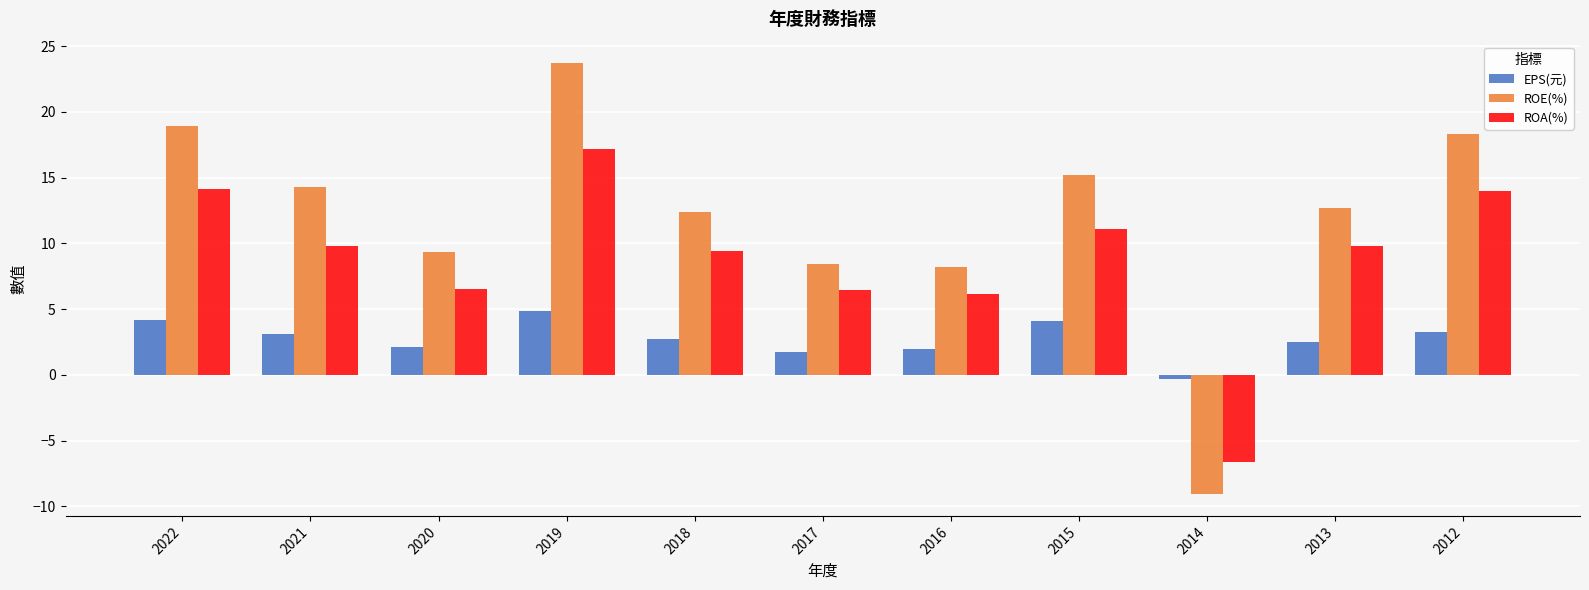

At 2012, list the series in order from largest to smallest.

ROE(%), ROA(%), EPS(元)